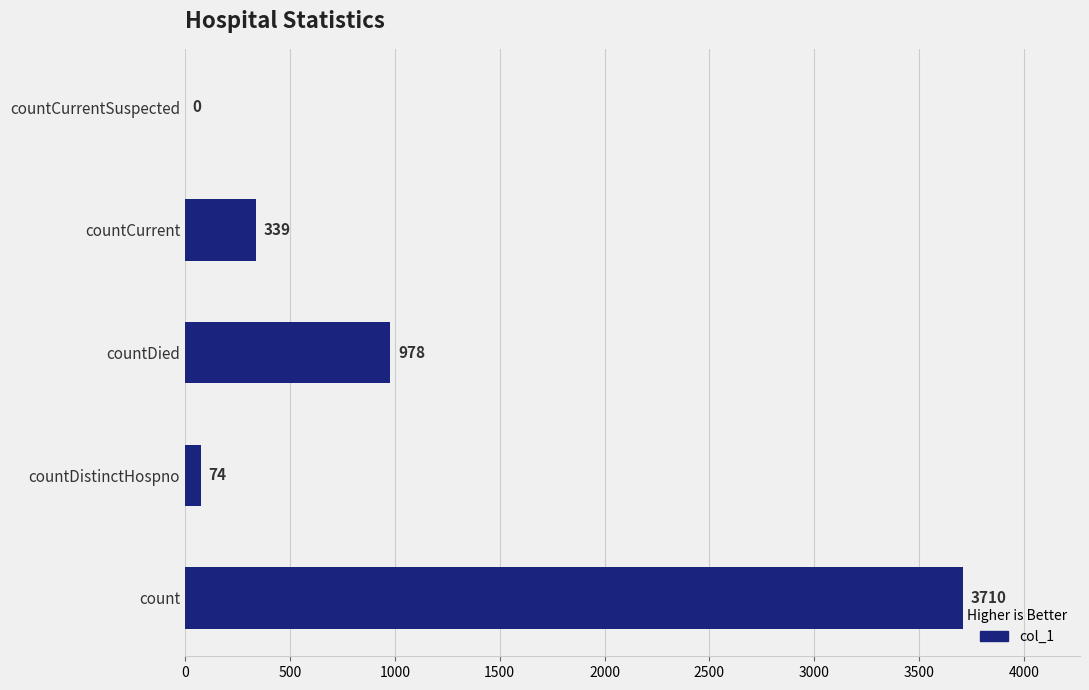

What is the sum of all values?

5101